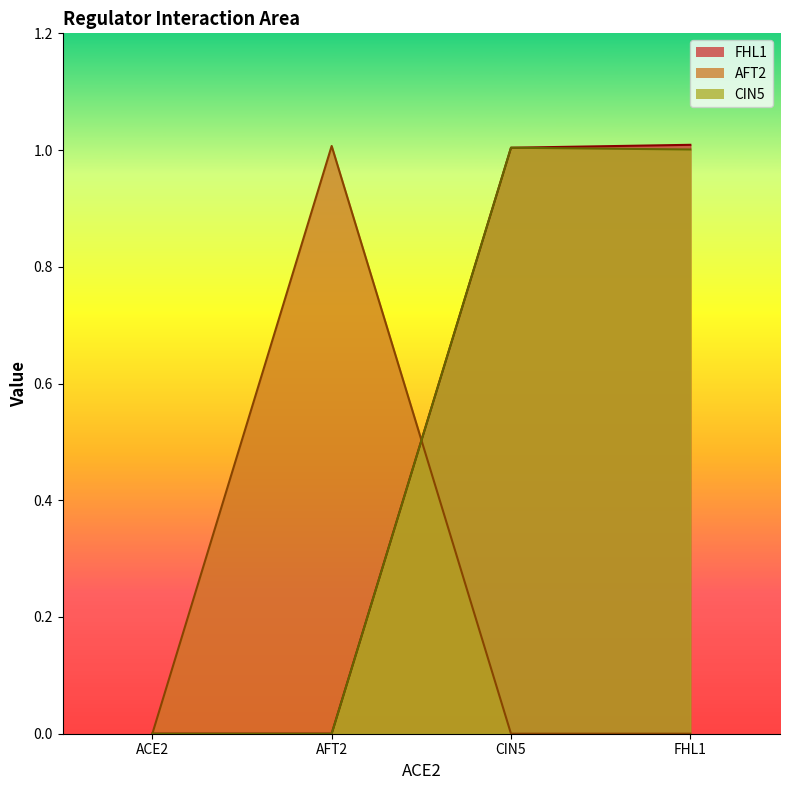

At how many categories does at least one series exceed 0?

3